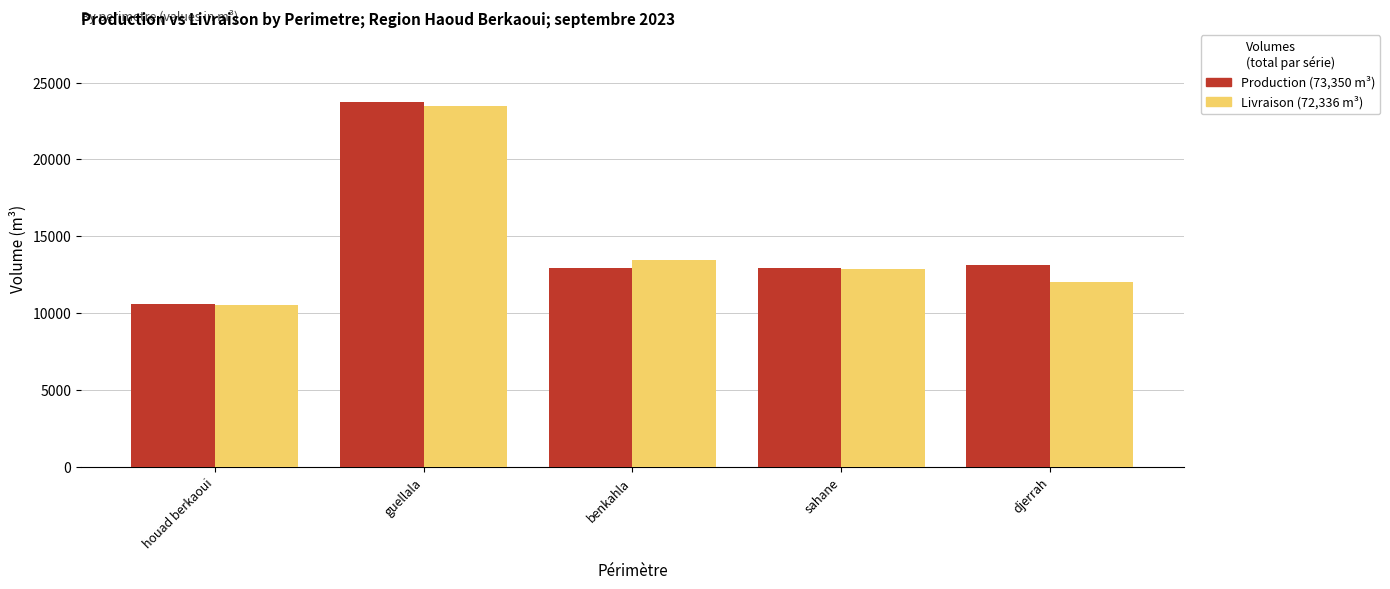

What is the total value across all series at djerrah?

25161.7